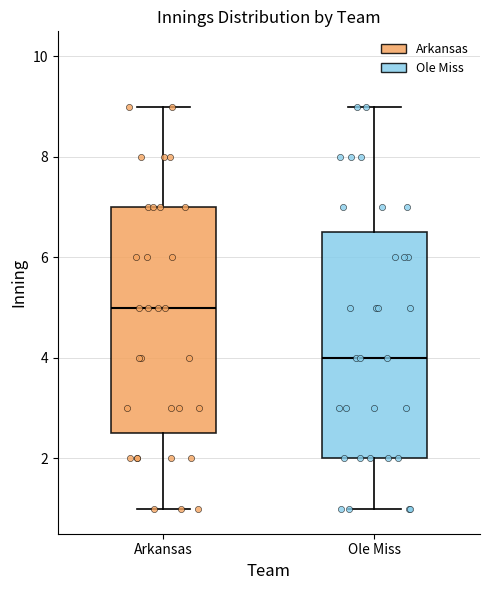

Reading left to right, transcribe this box plot: for each box, give where its median line is, the range the box spans, and where its two whiskers end, as read against the y-axis. The values are not printed on the chart, so give them approximately, as read against the axis.

Arkansas: median 5.0, box 2.6 to 7.0, whiskers 1.0 to 9.0
Ole Miss: median 4.0, box 2.0 to 6.6, whiskers 1.0 to 9.0